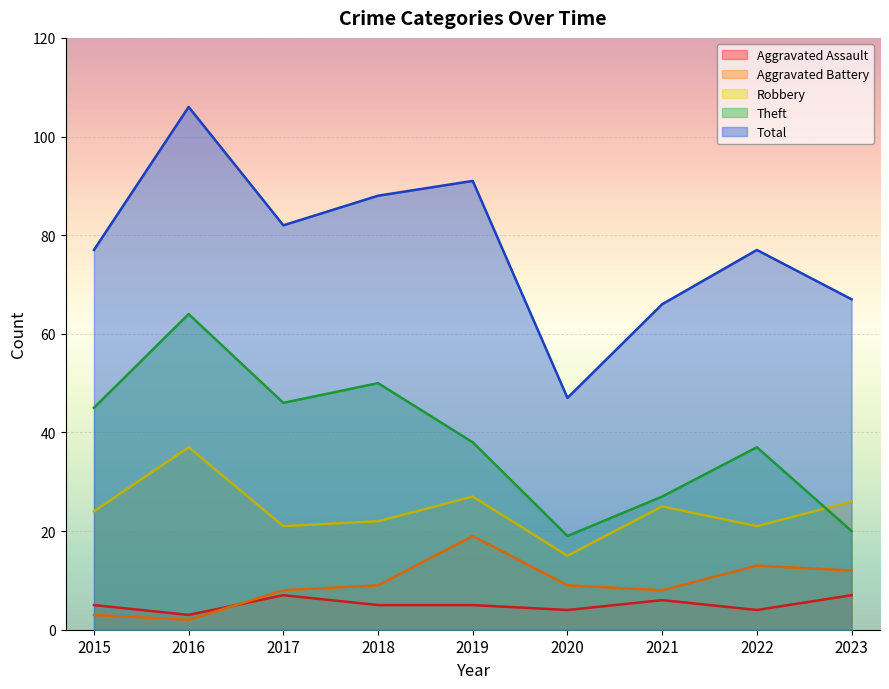

What is the average value of the Robbery series?

24